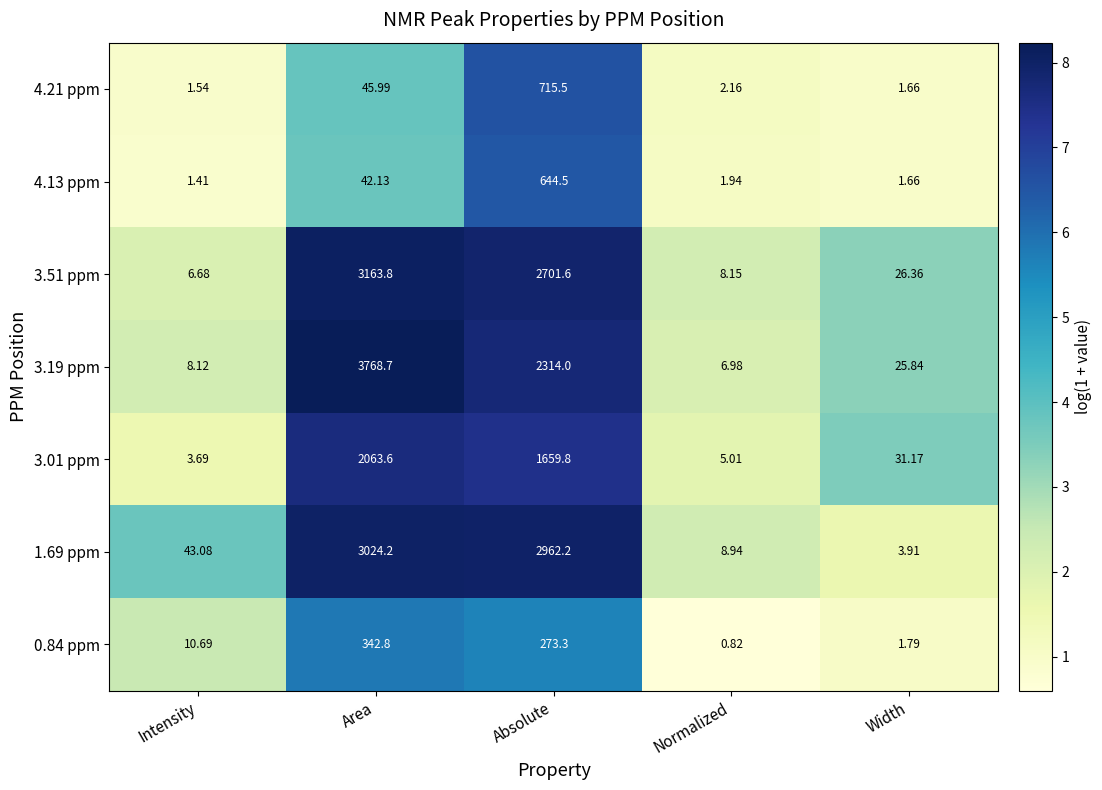

What is the greatest value displayed?

3768.7